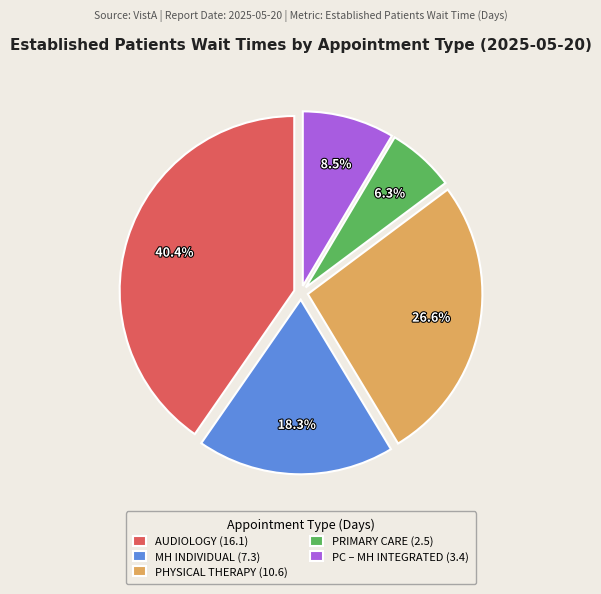

To the nearest percent, what is the average slice percentage?

20%